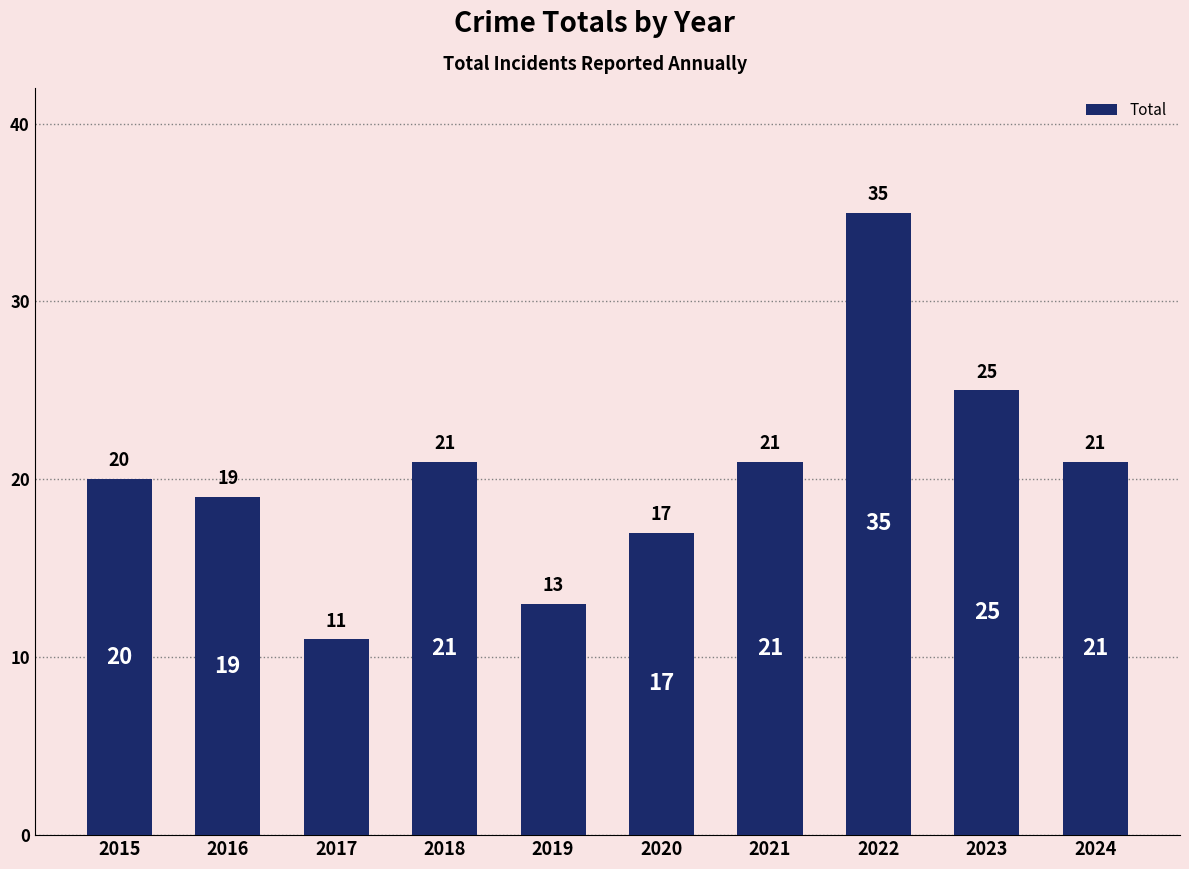

What is the sum of the values at 2017 and 2019?

24